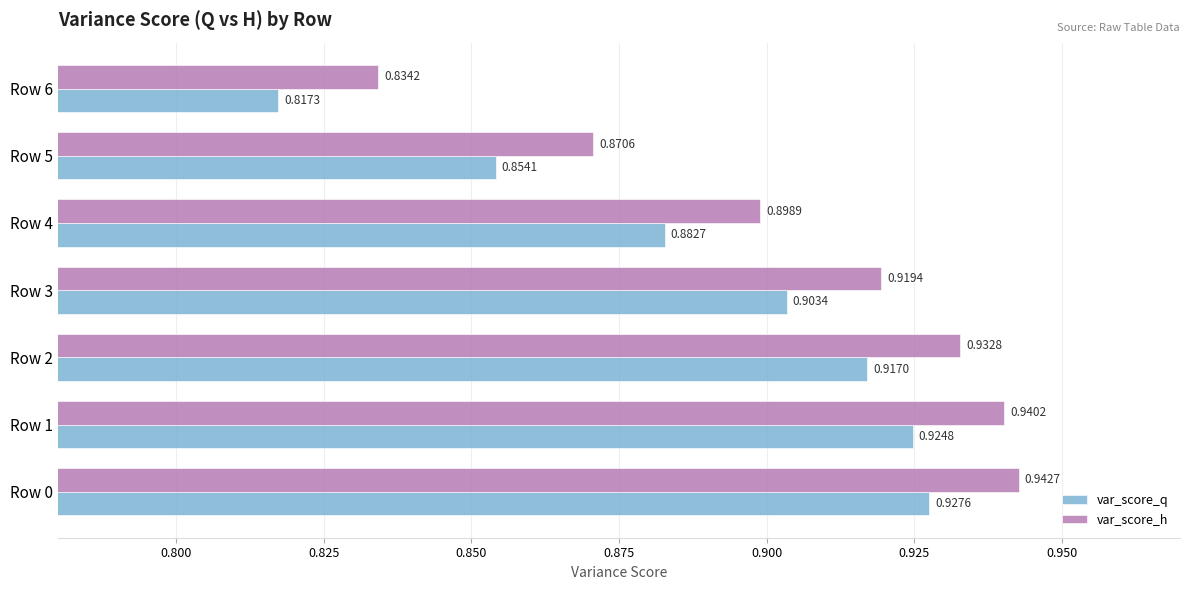

Is the value of var_score_h at Row 5 greater than the value of var_score_q at Row 4?

No